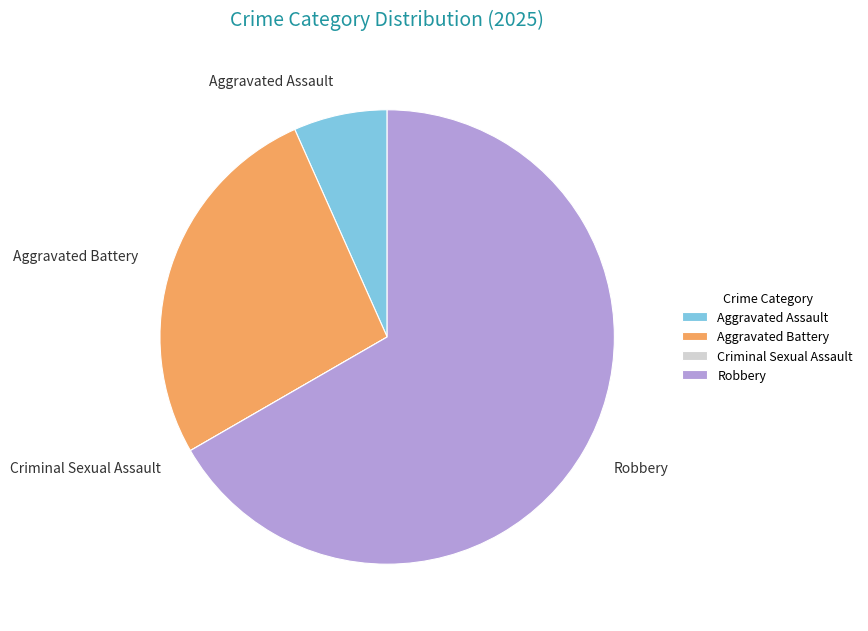

Approximately how many times larger is the value at Aggravated Battery compared to Aggravated Assault?

4.0